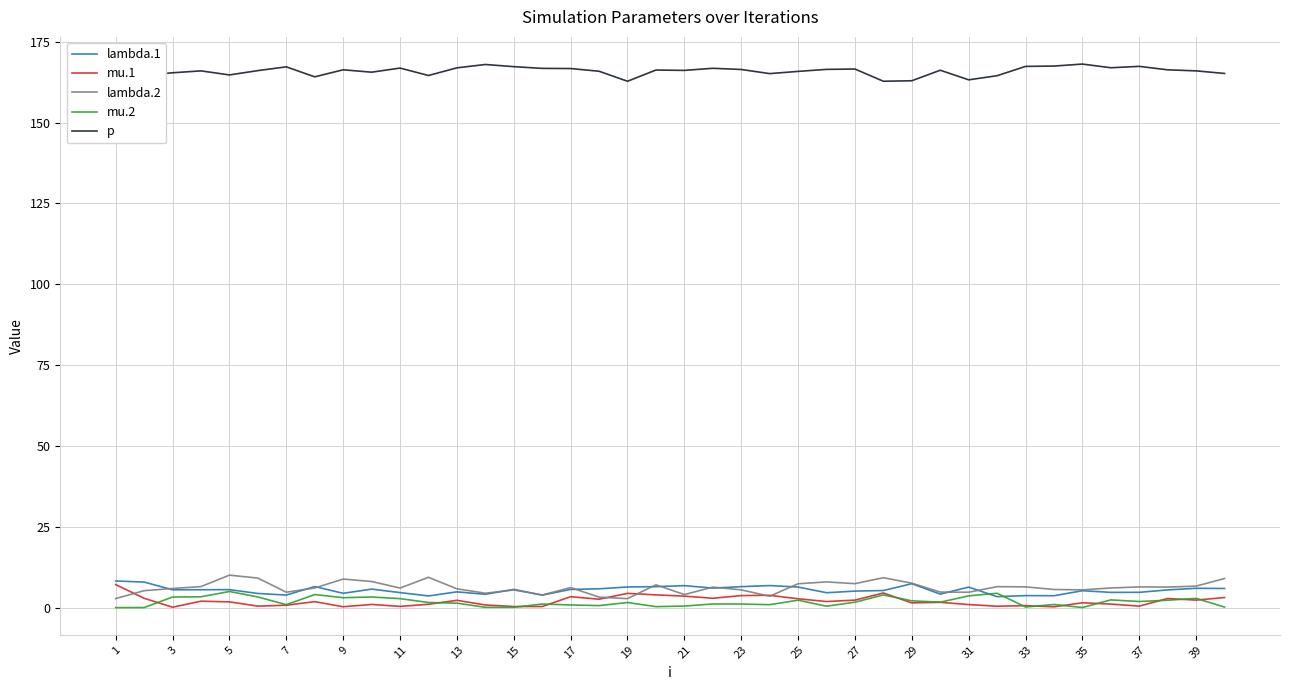

What is the greatest value displayed?

168.1